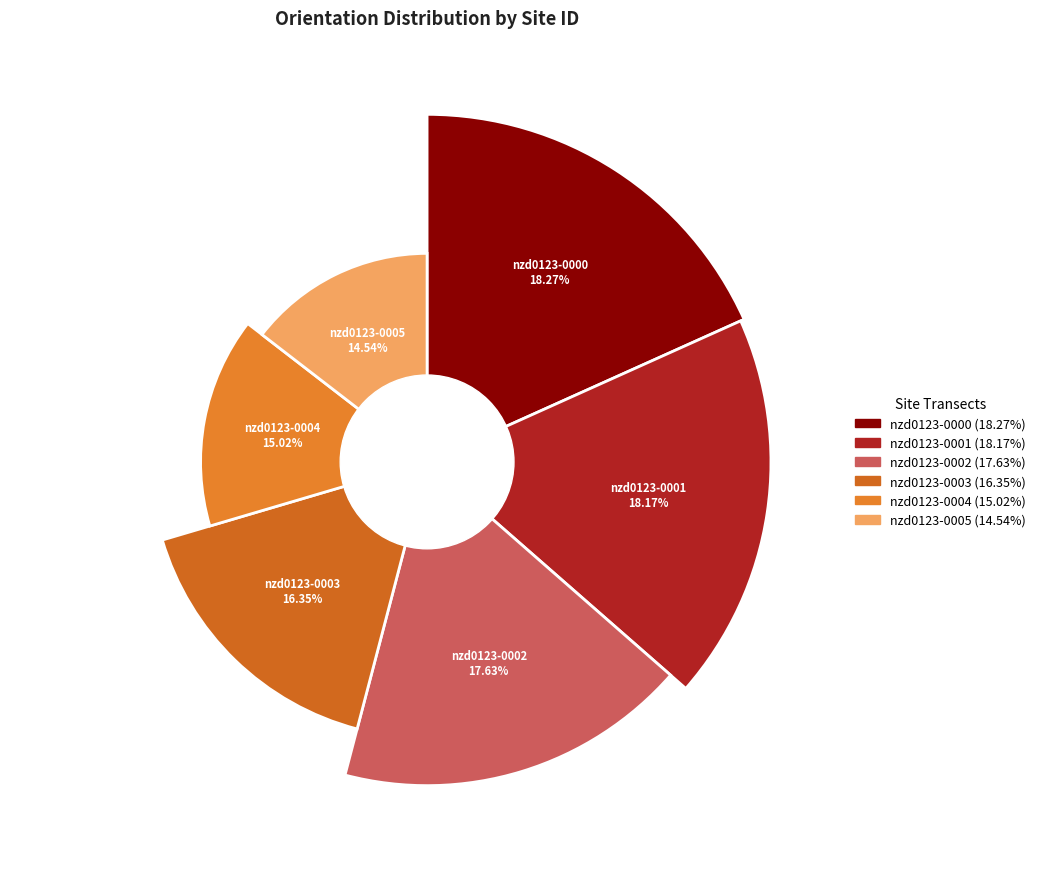

Count the number of slices in the pie.

6